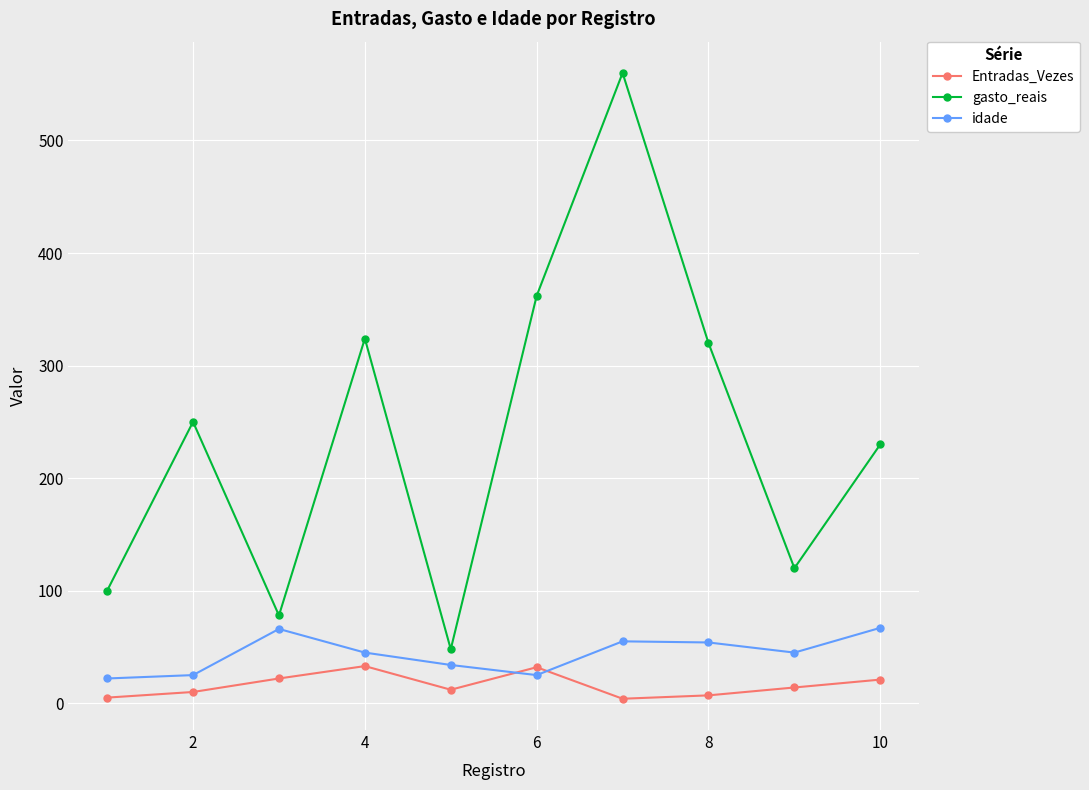

What is the difference between the second highest and second lowest values in the Entradas_Vezes series?

27